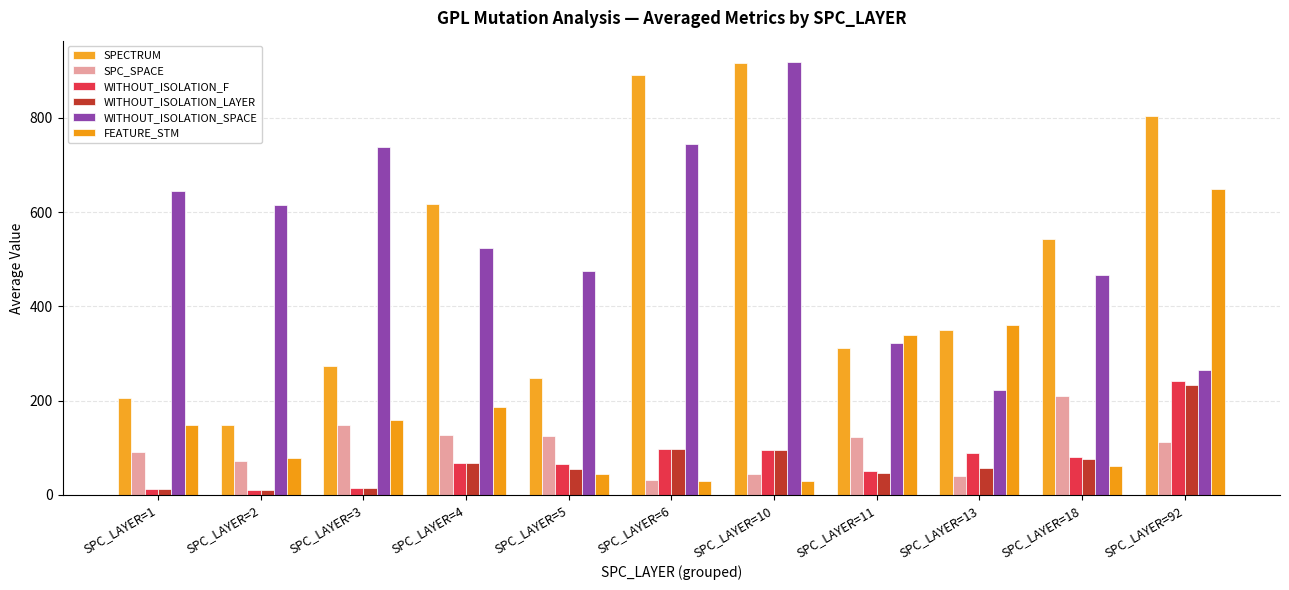

Count the number of data series in this chart.

6